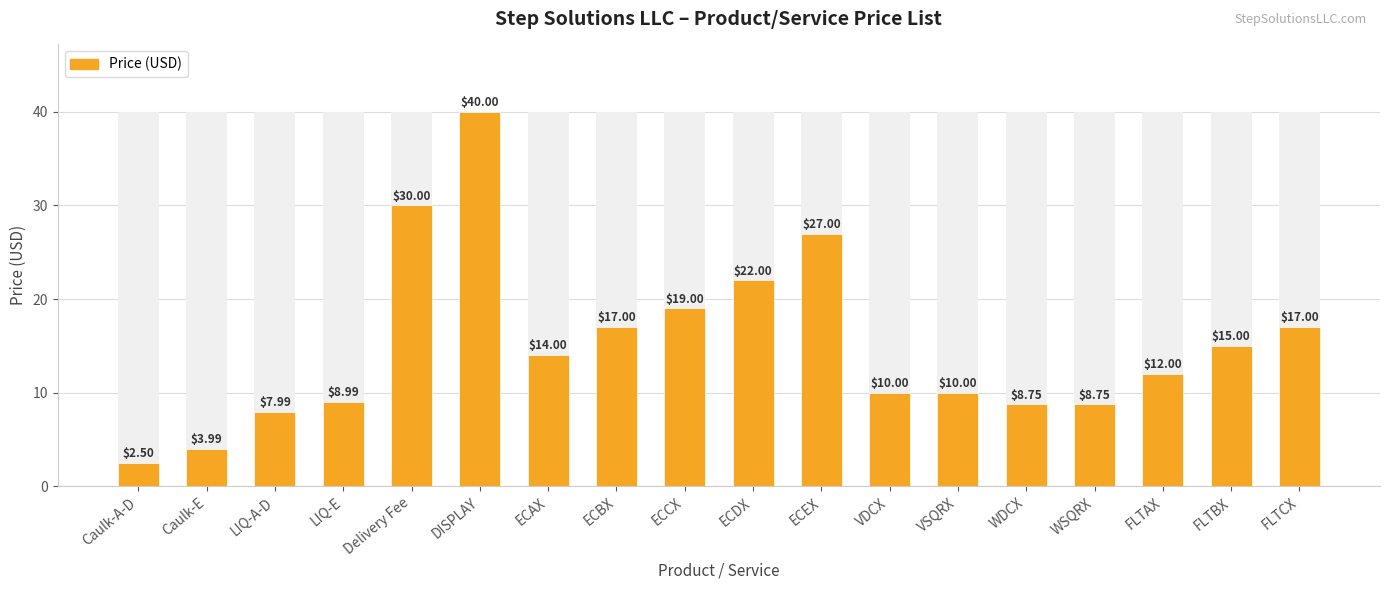

What is the average value?

15.2